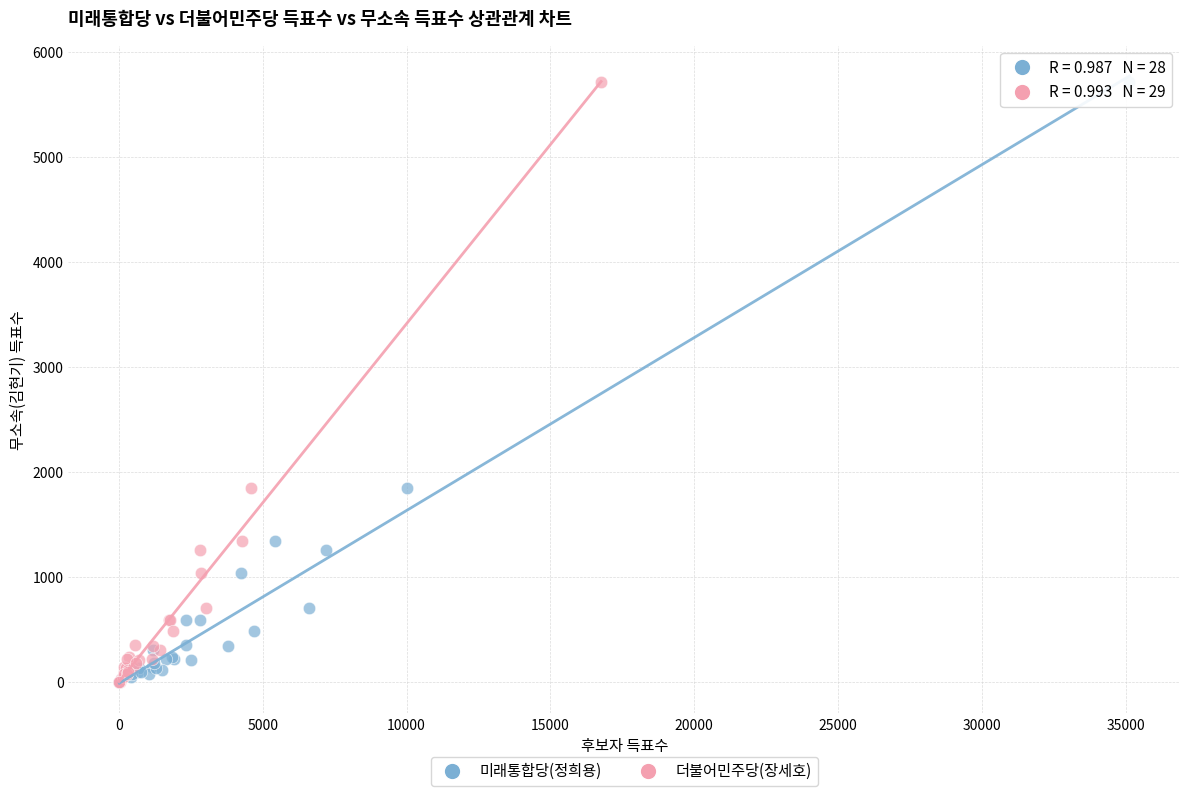

What are all the series names shown in the legend?

미래통합당(정희용), 더불어민주당(장세호)